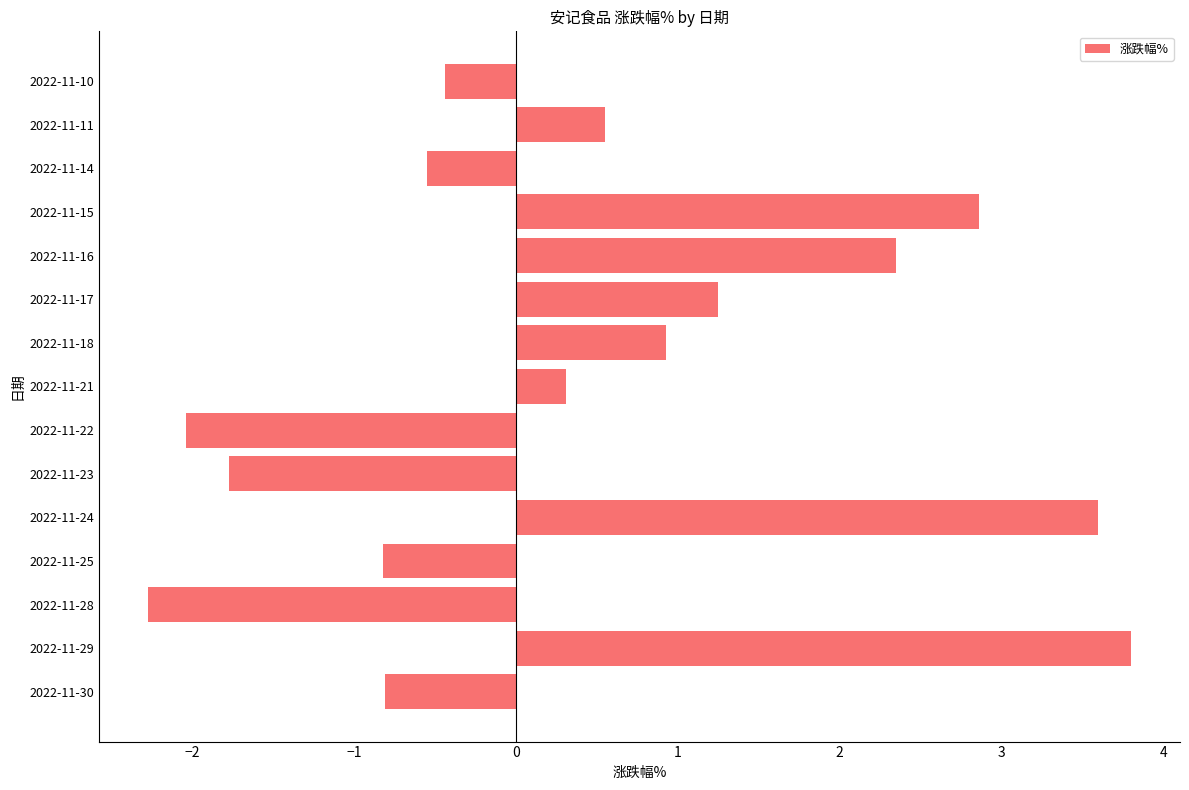

Is it true that the value at 2022-11-29 is 6.7?

False